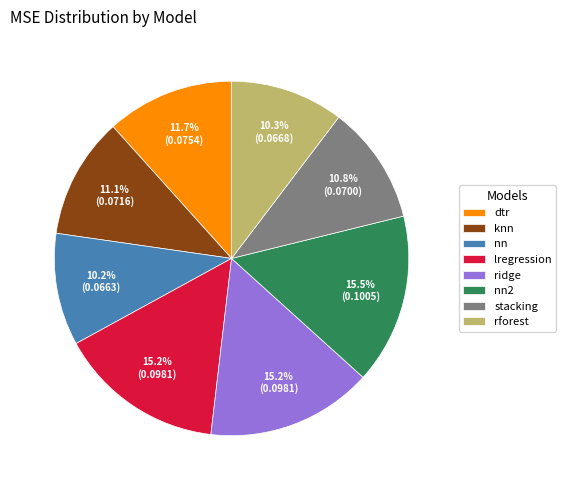

Does any single category account for the majority?

No